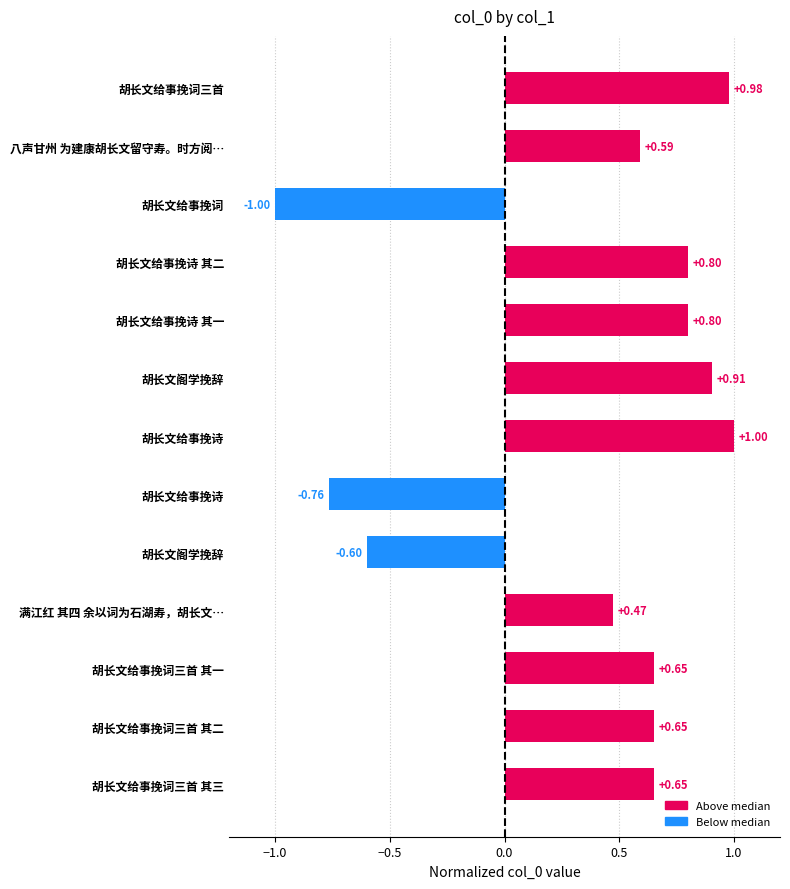

How many data points are less than 0?

3